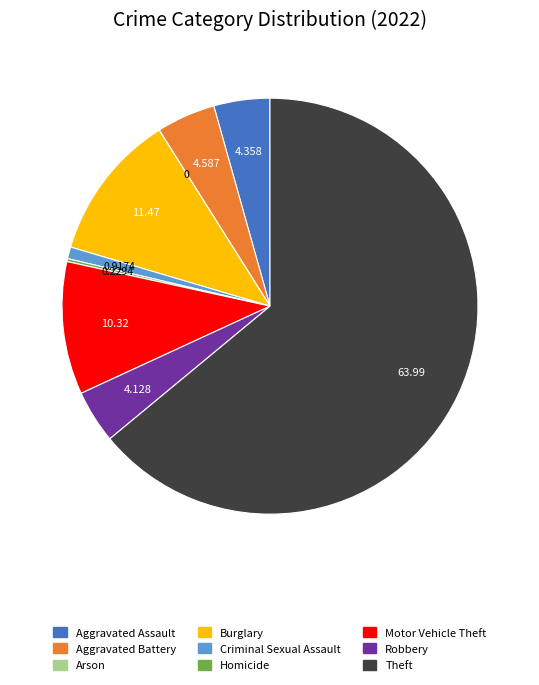

Which slice is the largest?

Theft